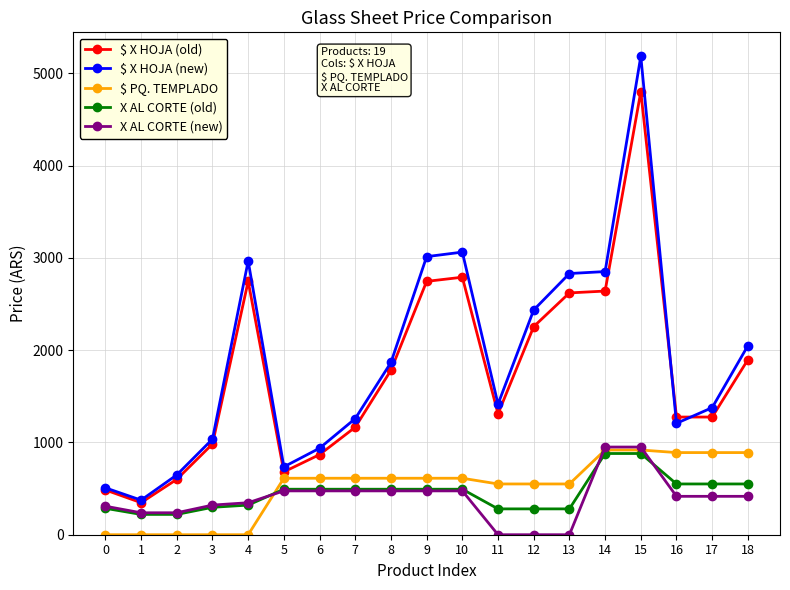

What is the spread (max minus min) of values at 14?

1971.2